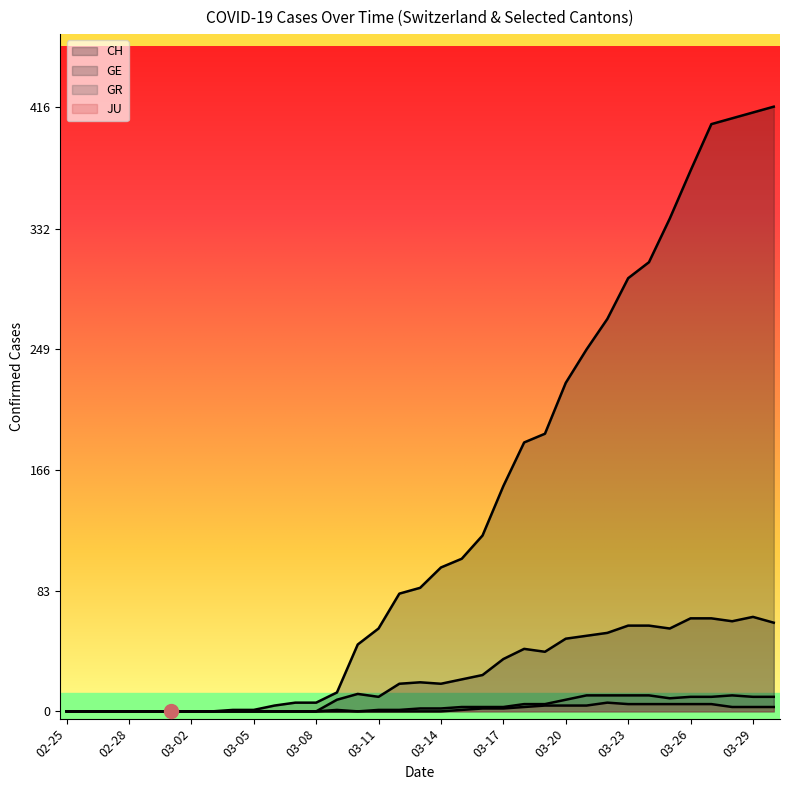

The value of JU at 2020-02-26 is 0. True or false?

True